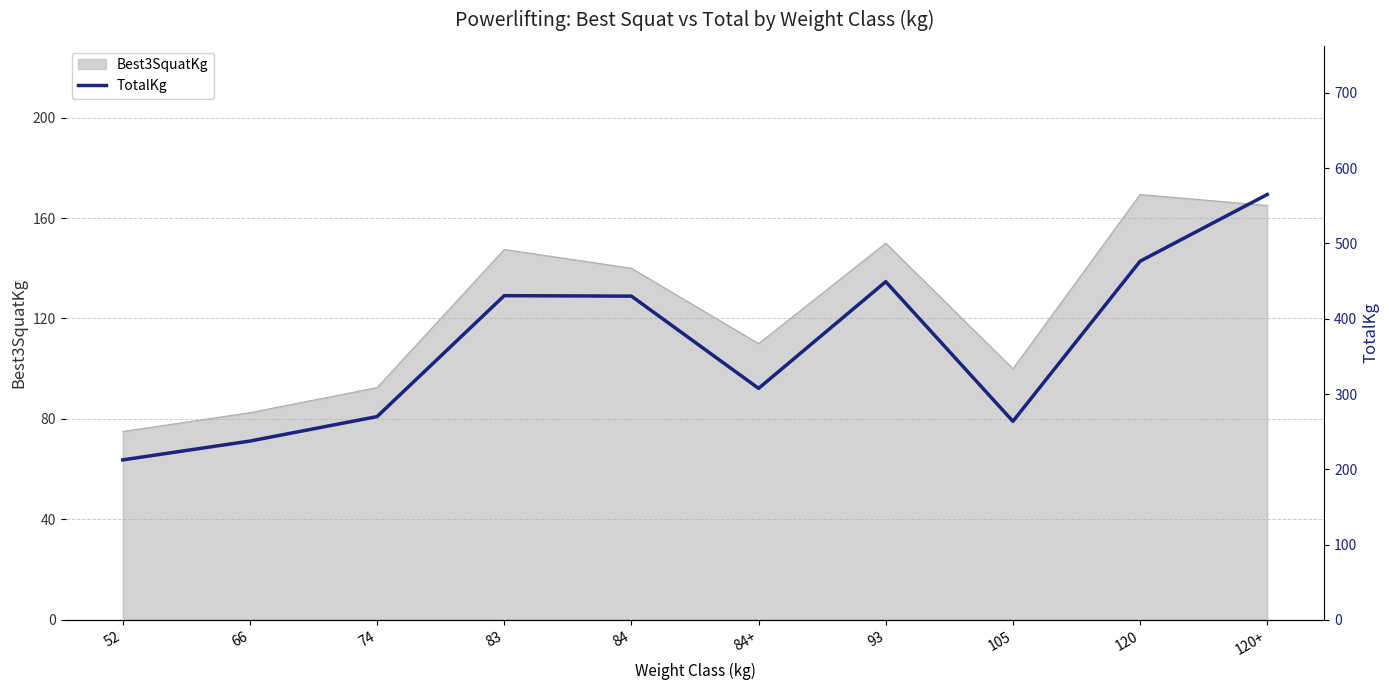

The value of Best3SquatKg at 120 is 83.7. True or false?

False